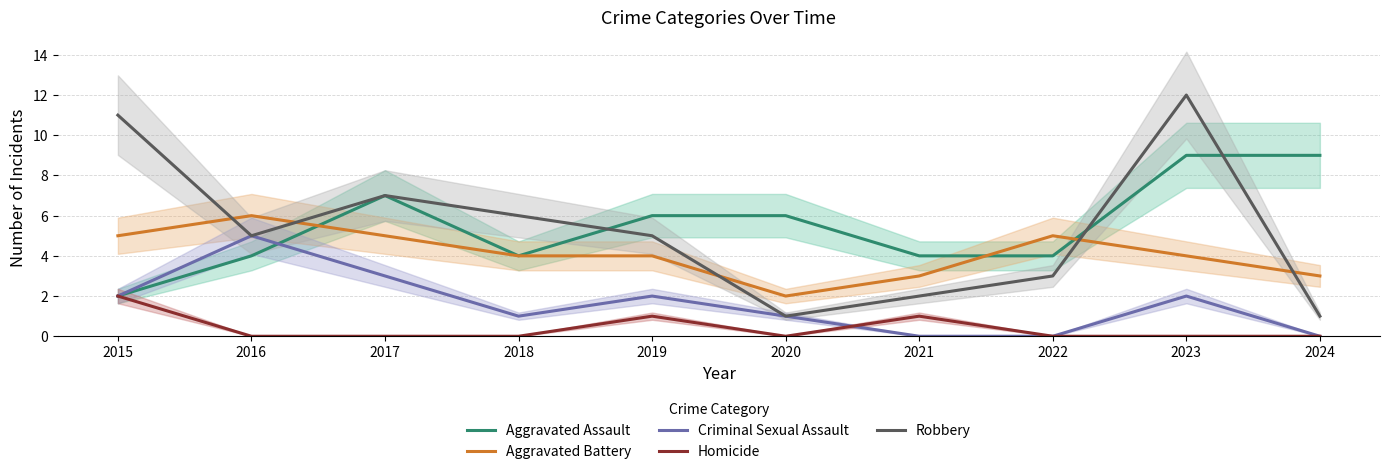

What is the minimum value for Aggravated Battery?

2